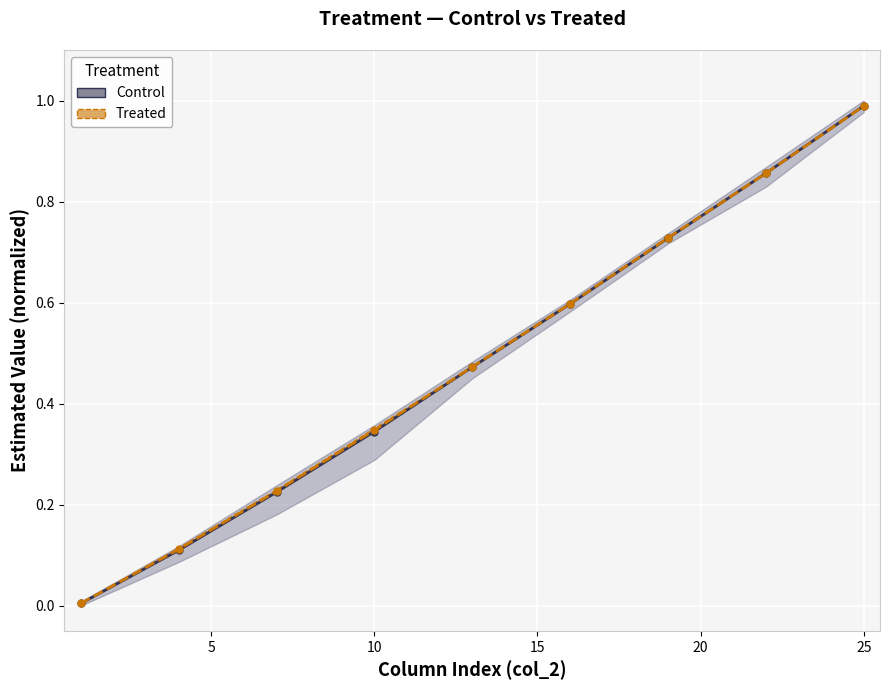

Rank the series by their average value, from highest to lowest.

Treated, Control